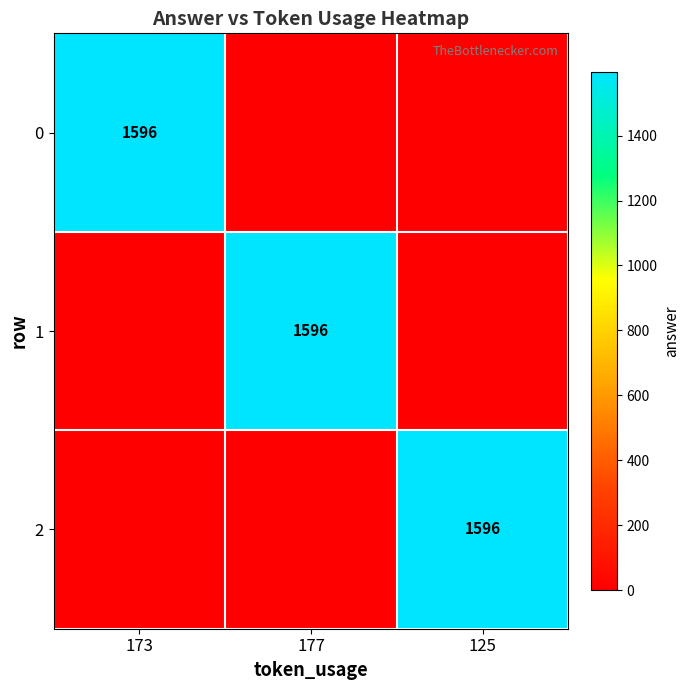

Which category has the lowest value in the 0 series?

177